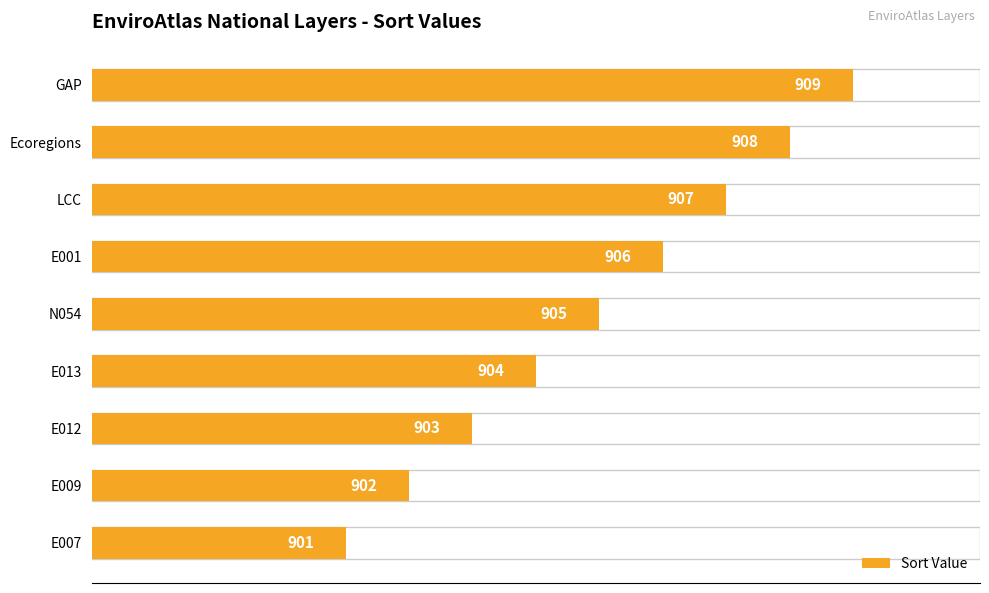

How many bars are there in total?

9